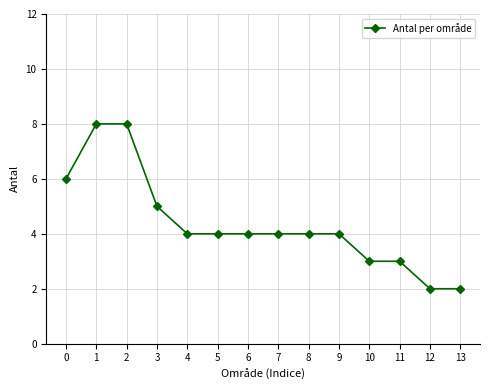

What is the maximum value shown in the chart?

8